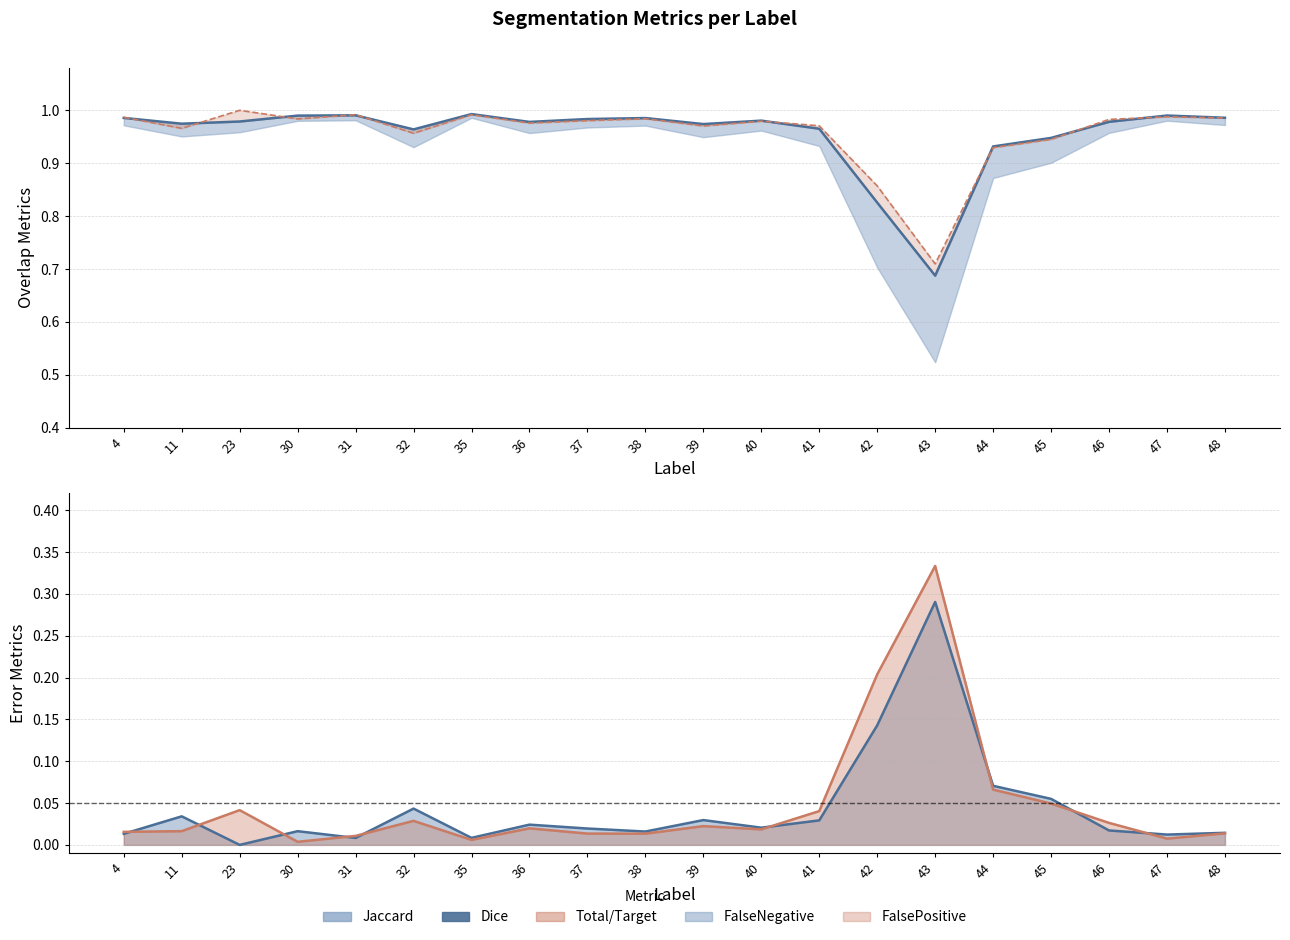

True or false: there are more than 0 points higher than both neighbors.

True